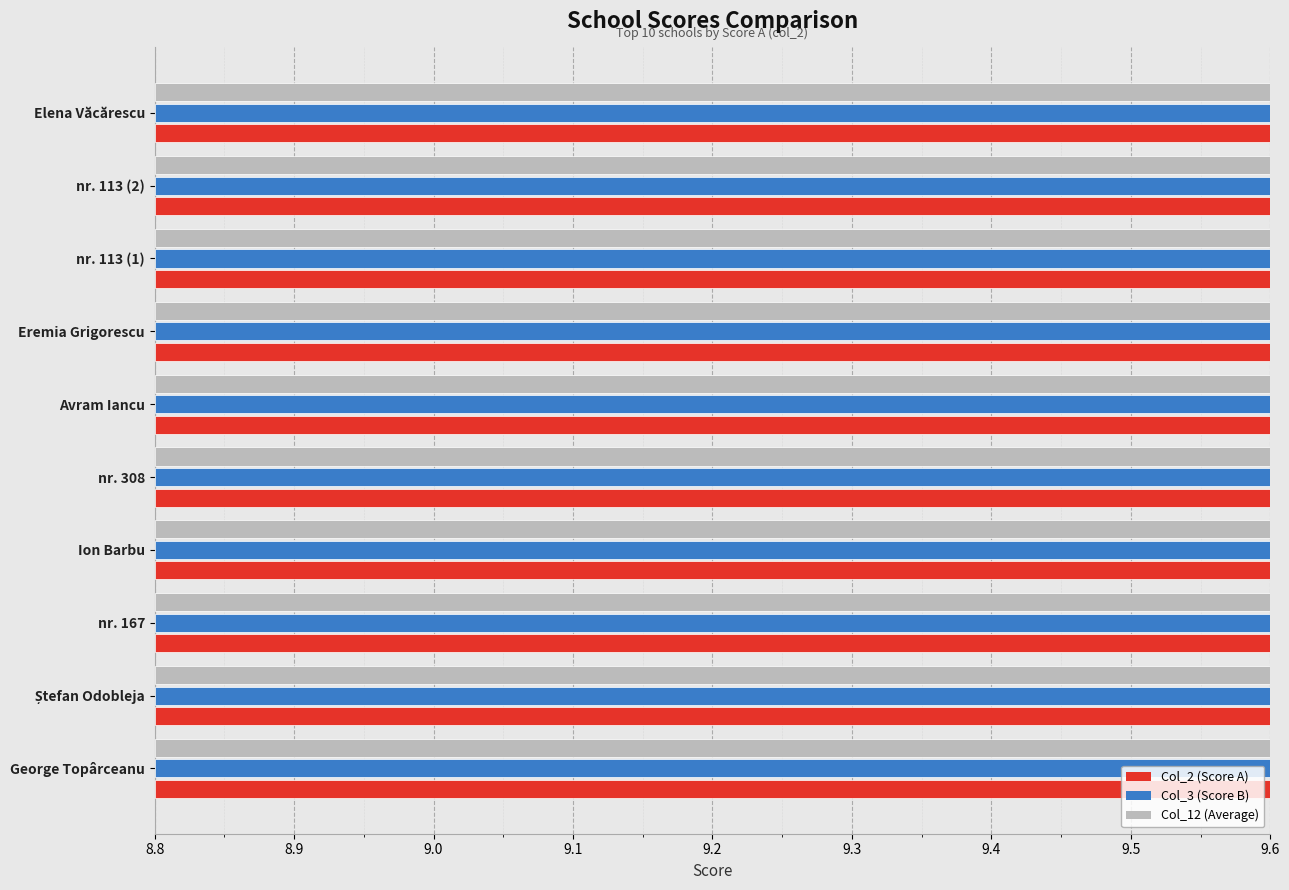

What is the difference between the second highest and minimum values in the Col_3 (Score B) series?

0.2